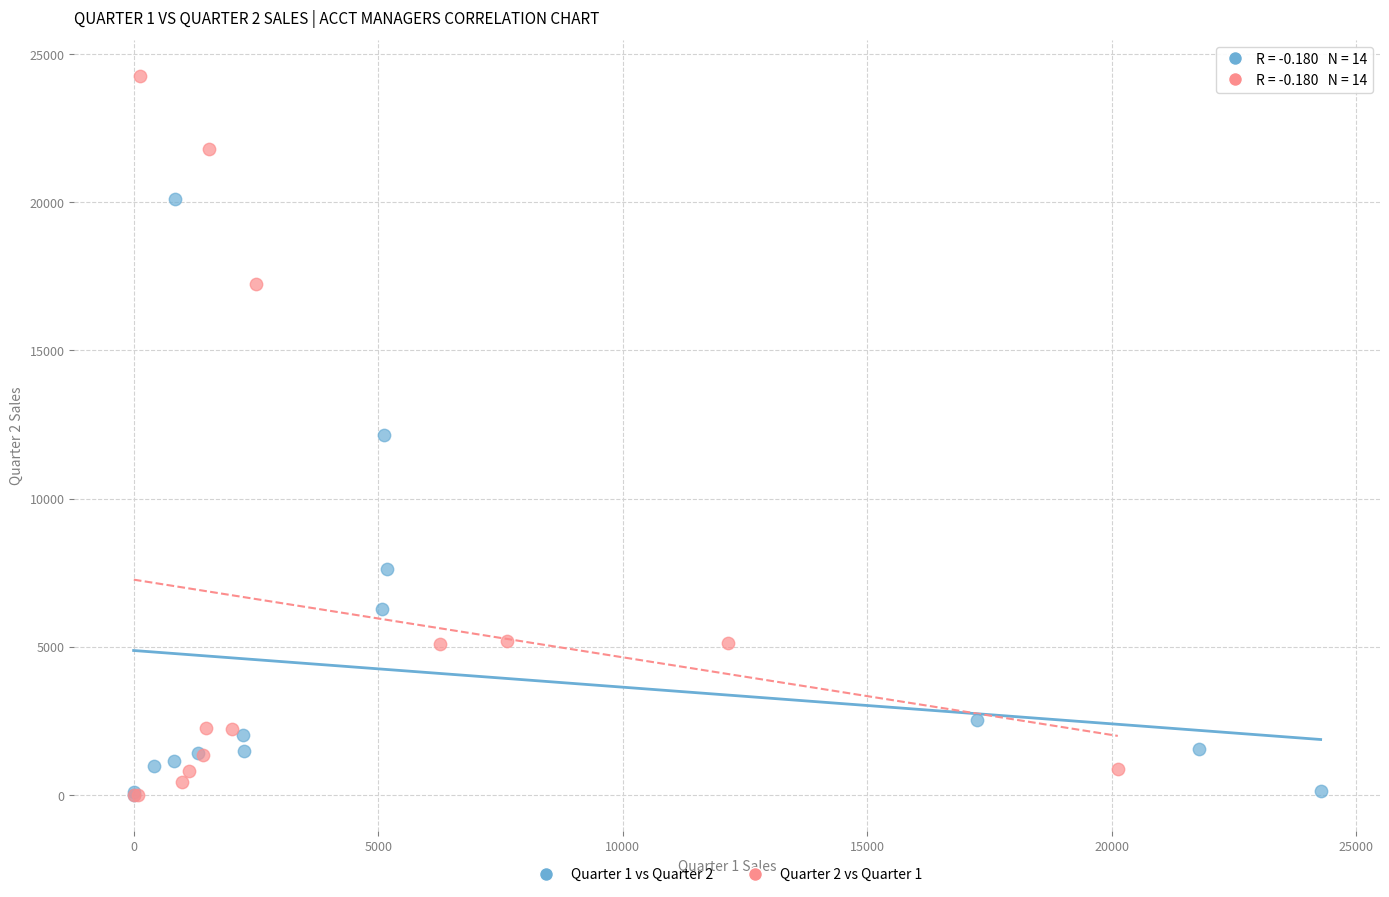

What are all the series names shown in the legend?

Quarter 1 vs Quarter 2, Quarter 2 vs Quarter 1